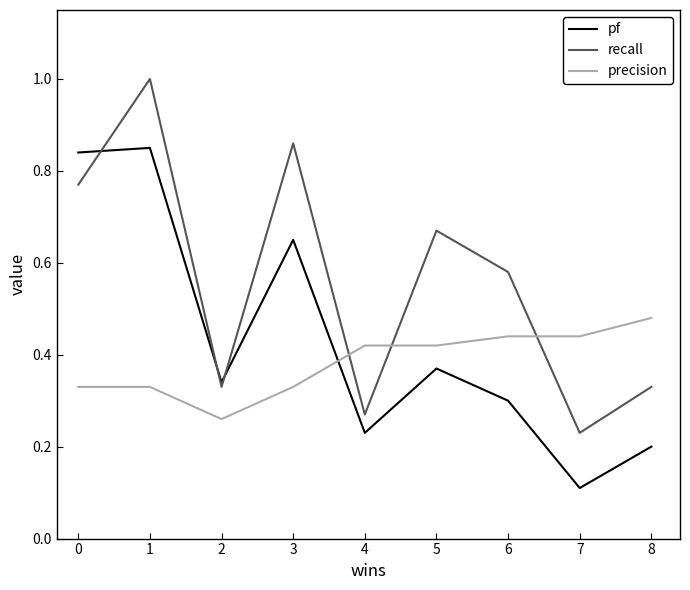

Which category has the lowest value across all series?

7